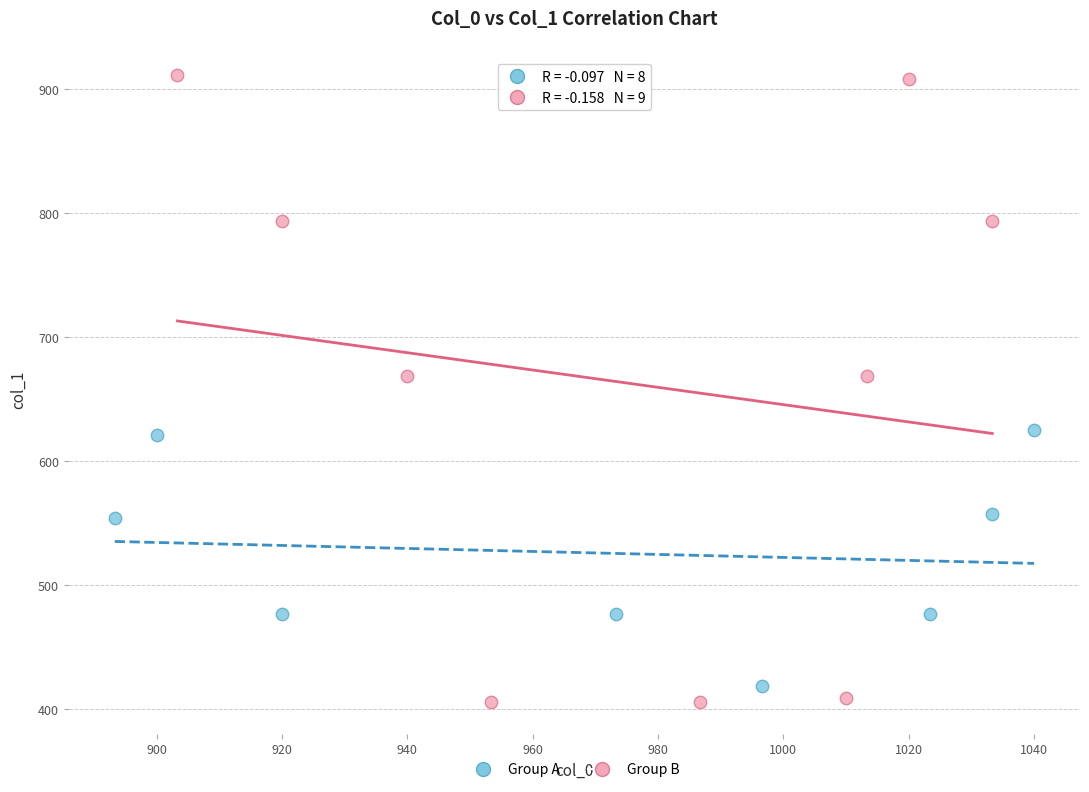

Which series contains the highest Y value?

Group B